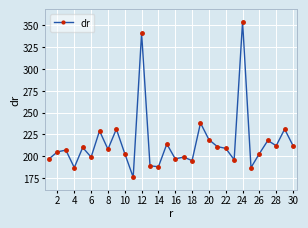

What is the value of the 9th point from the left?

231